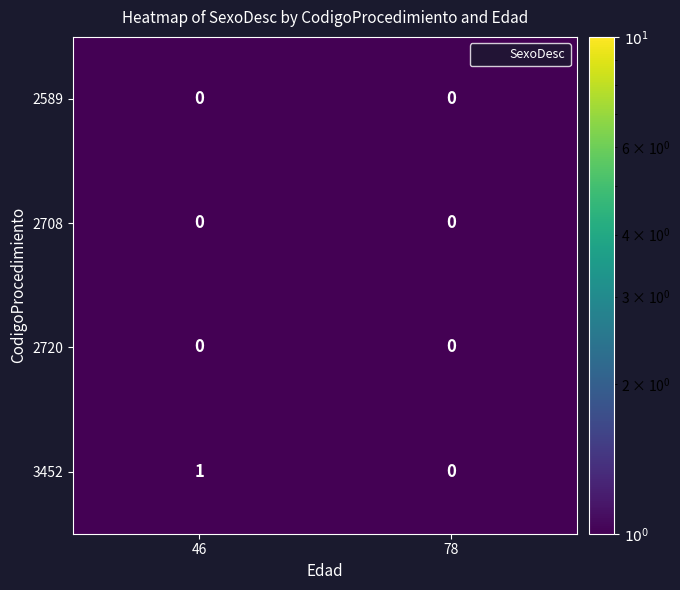

Which series has the largest range (max minus min)?

3452